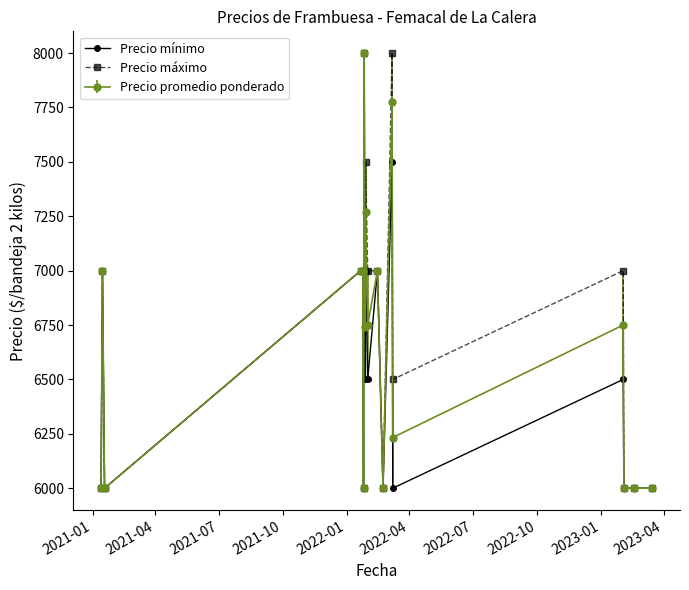

How many categories are shown in the chart?

18